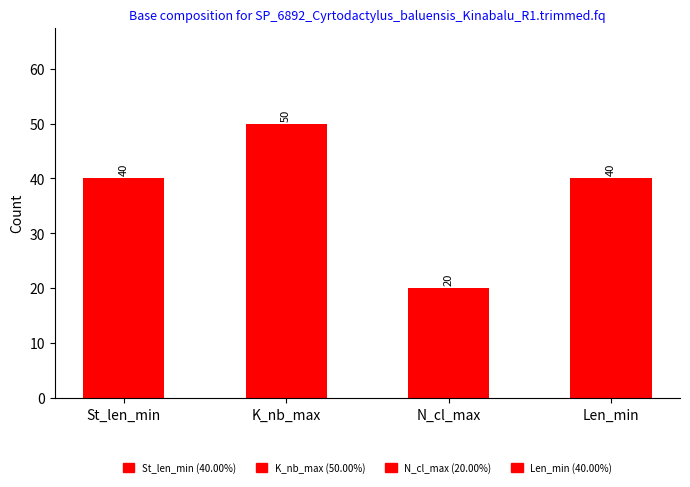

What is the difference between the values at Len_min and N_cl_max?

20